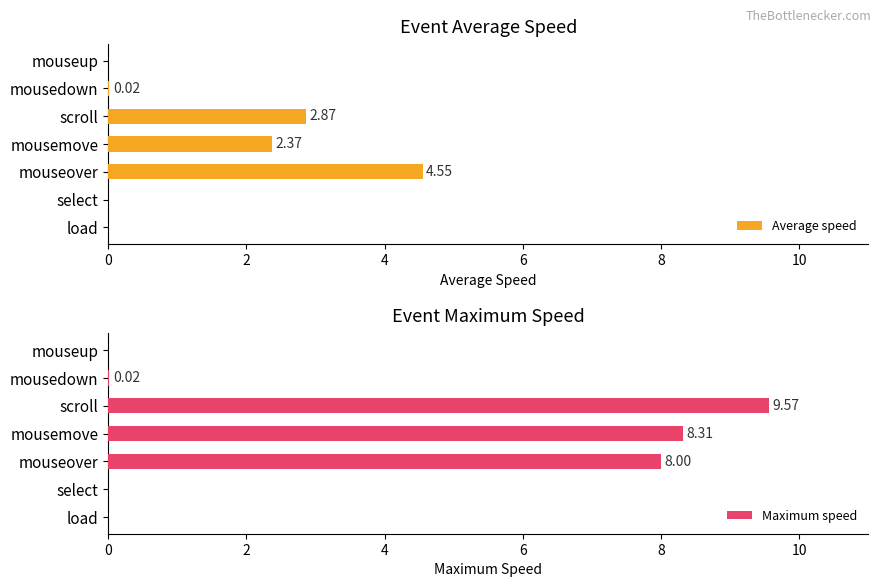

Reading right to left, transcribe all the data shown in this chart.

Average speed: 0.0	0.0	2.9	2.4	4.6	0.0	0.0
Maximum speed: 0.0	0.0	9.6	8.3	8.0	0.0	0.0